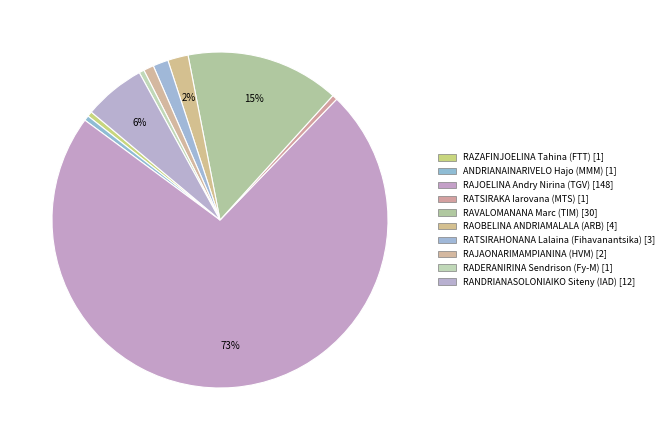

Count the number of slices in the pie.

10